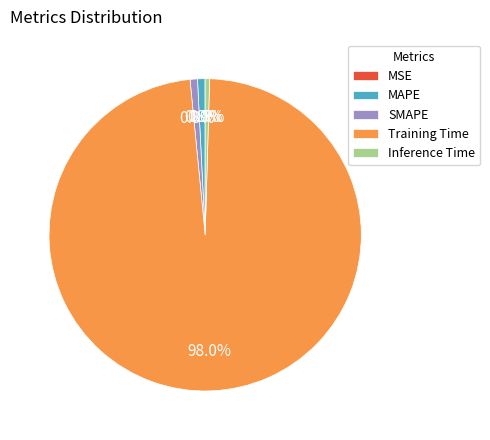

True or false: Training Time accounts for 98% of the total.

True